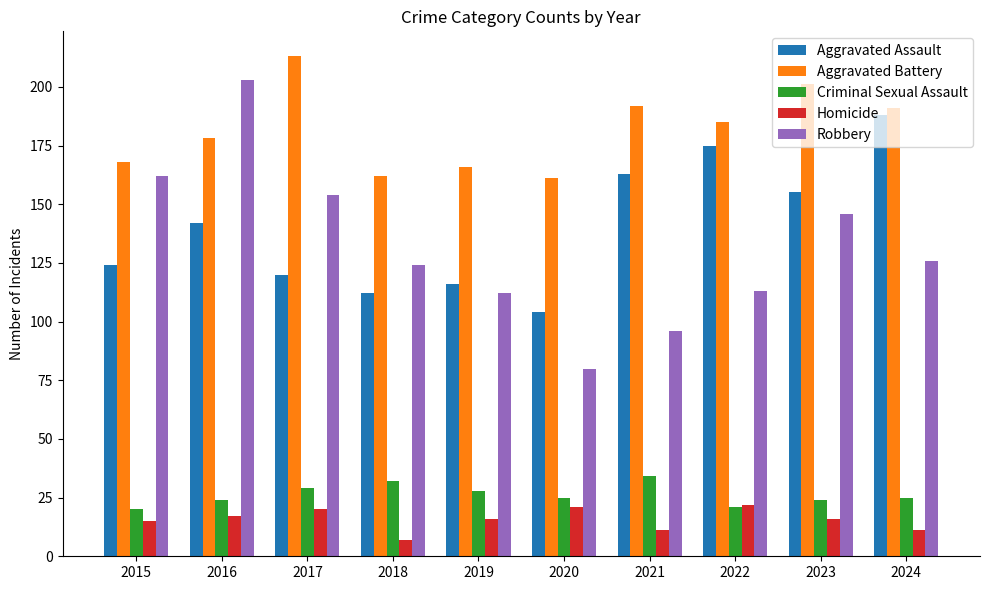

What is the difference between the Homicide values at 2021 and 2016?

6